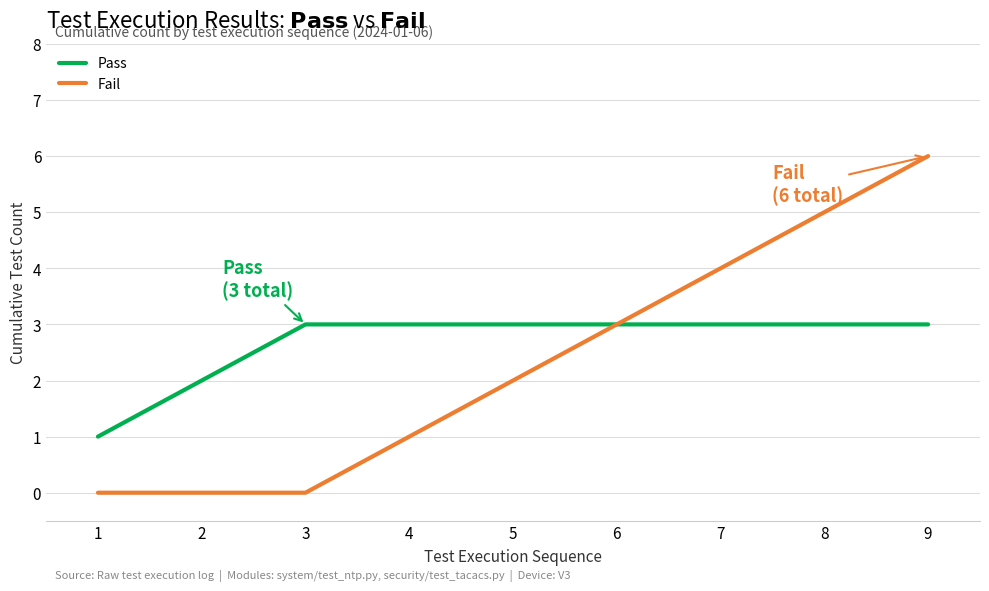

What is the maximum value shown in the chart?

6